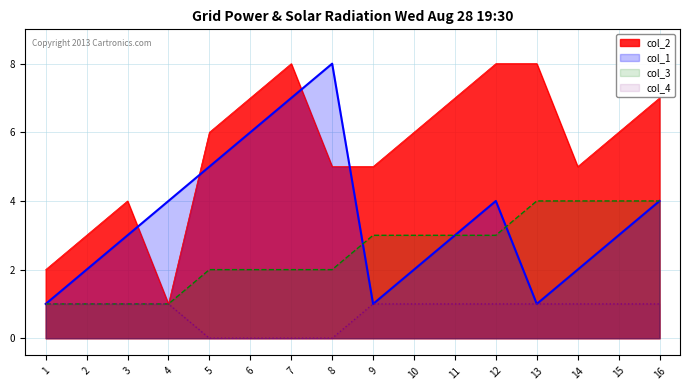

True or false: col_4 and col_2 intersect in this chart.

False